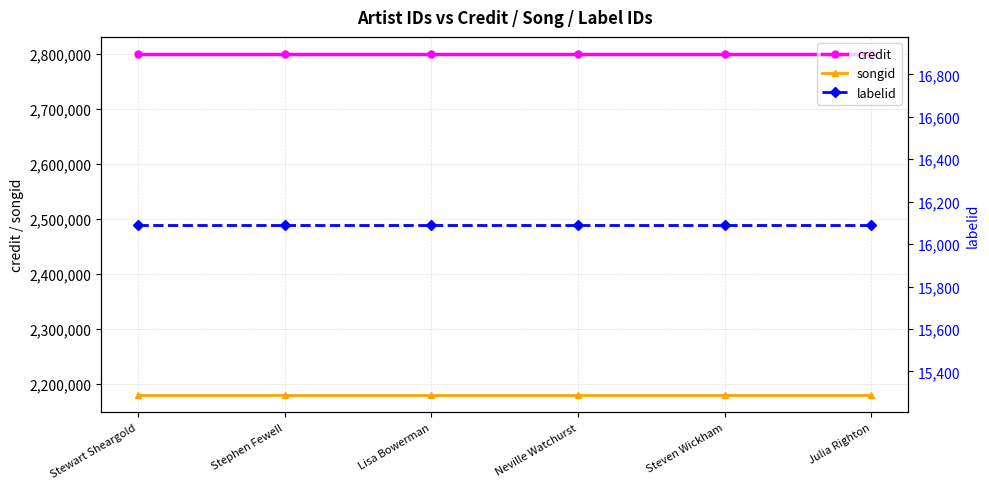

Rank the series at Stephen Fewell from highest to lowest value.

credit, songid, labelid